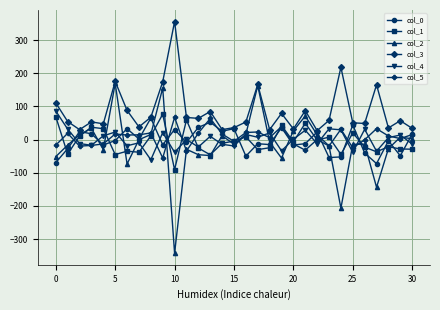

At how many categories does at least one series exceed 350?

1